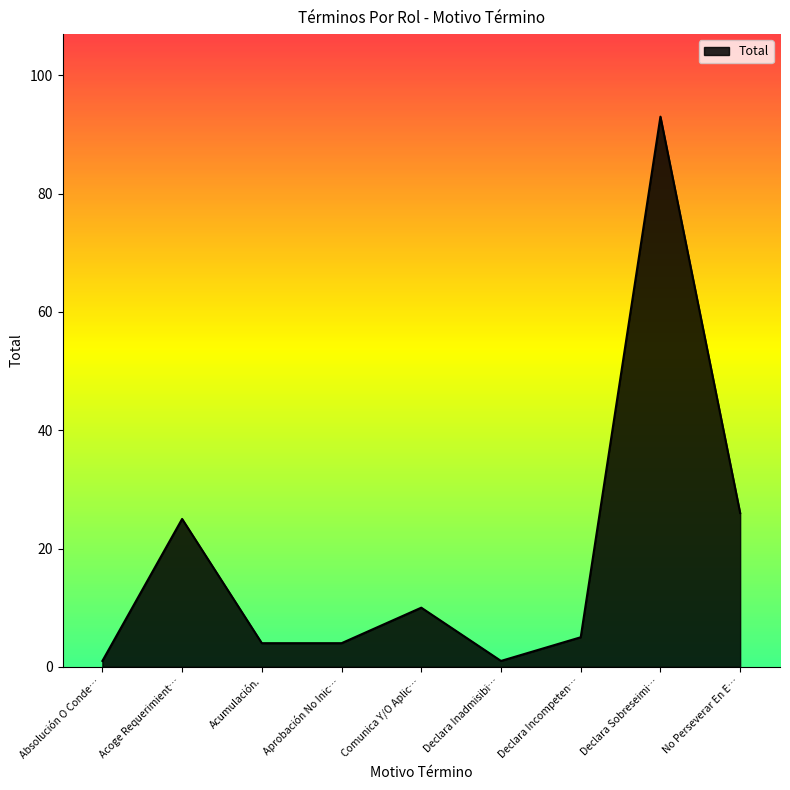

What is the maximum value shown in the chart?

93